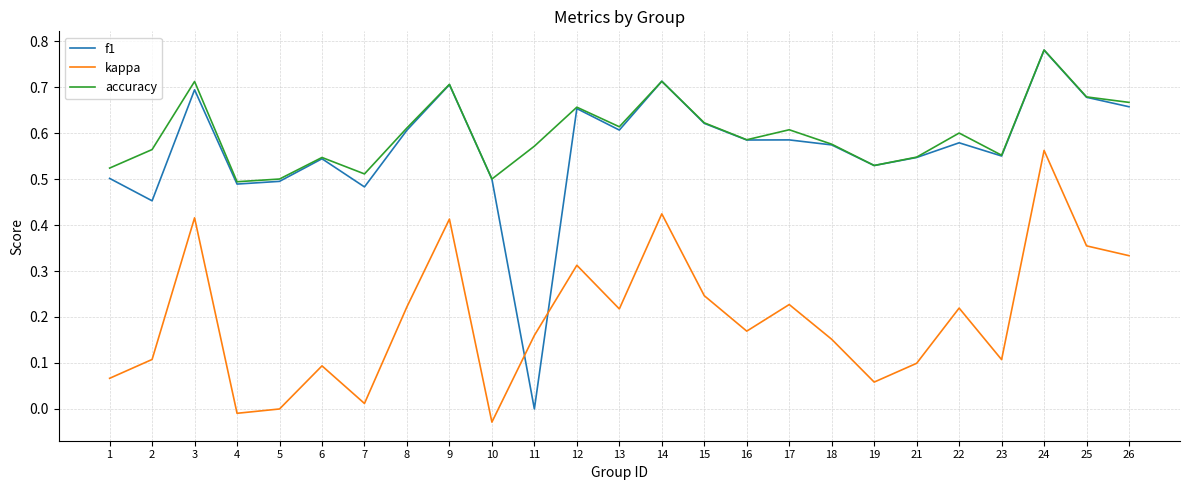

Which label corresponds to the largest value in the chart?

24